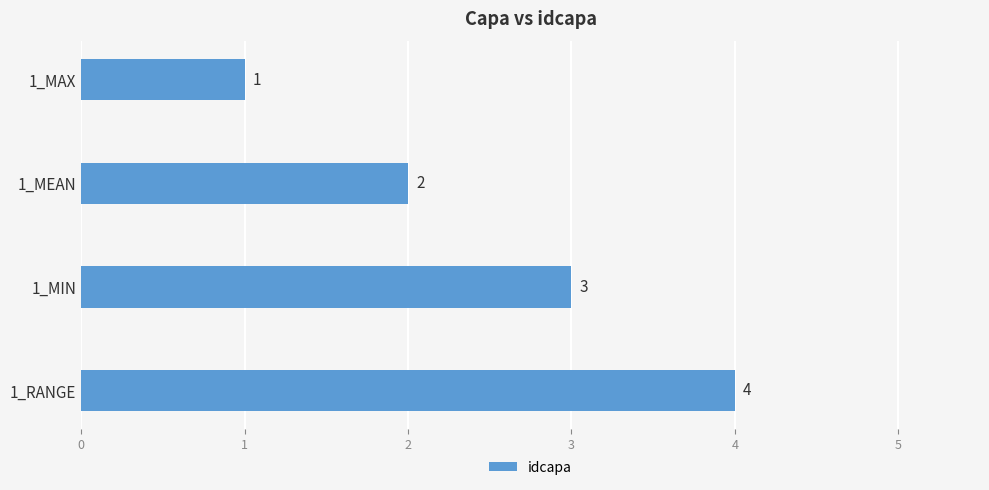

How many categories are shown in the chart?

4